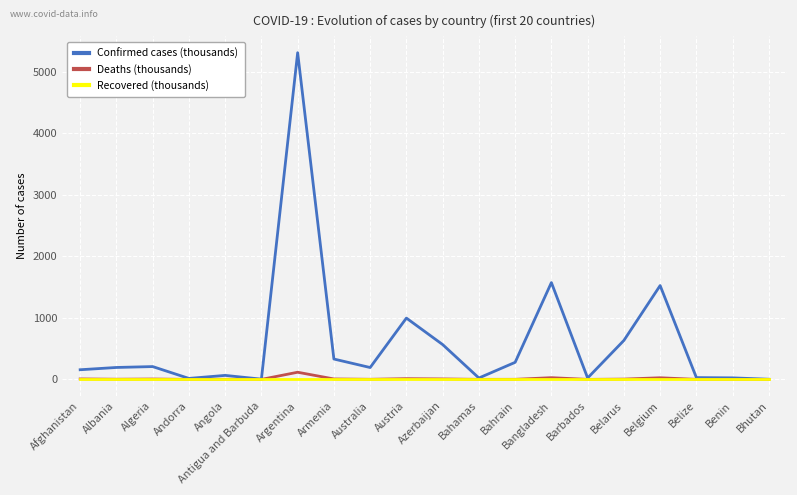

What is the greatest value displayed?

5308.8